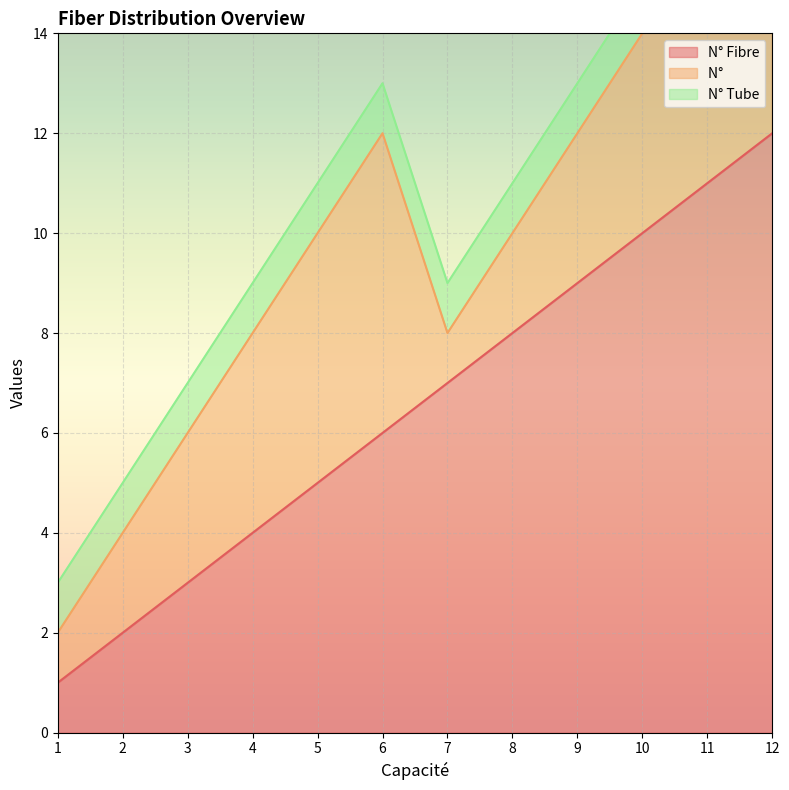

The value of N° Fibre at 8 is 14. True or false?

False